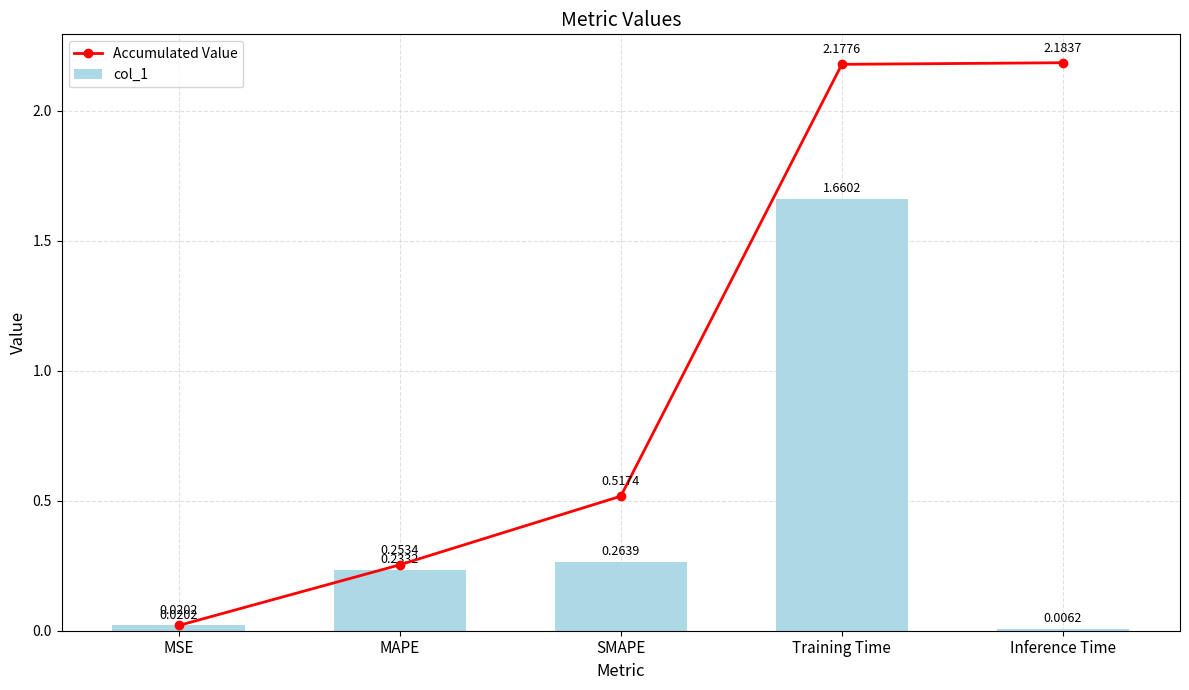

How many groups of bars are there?

5